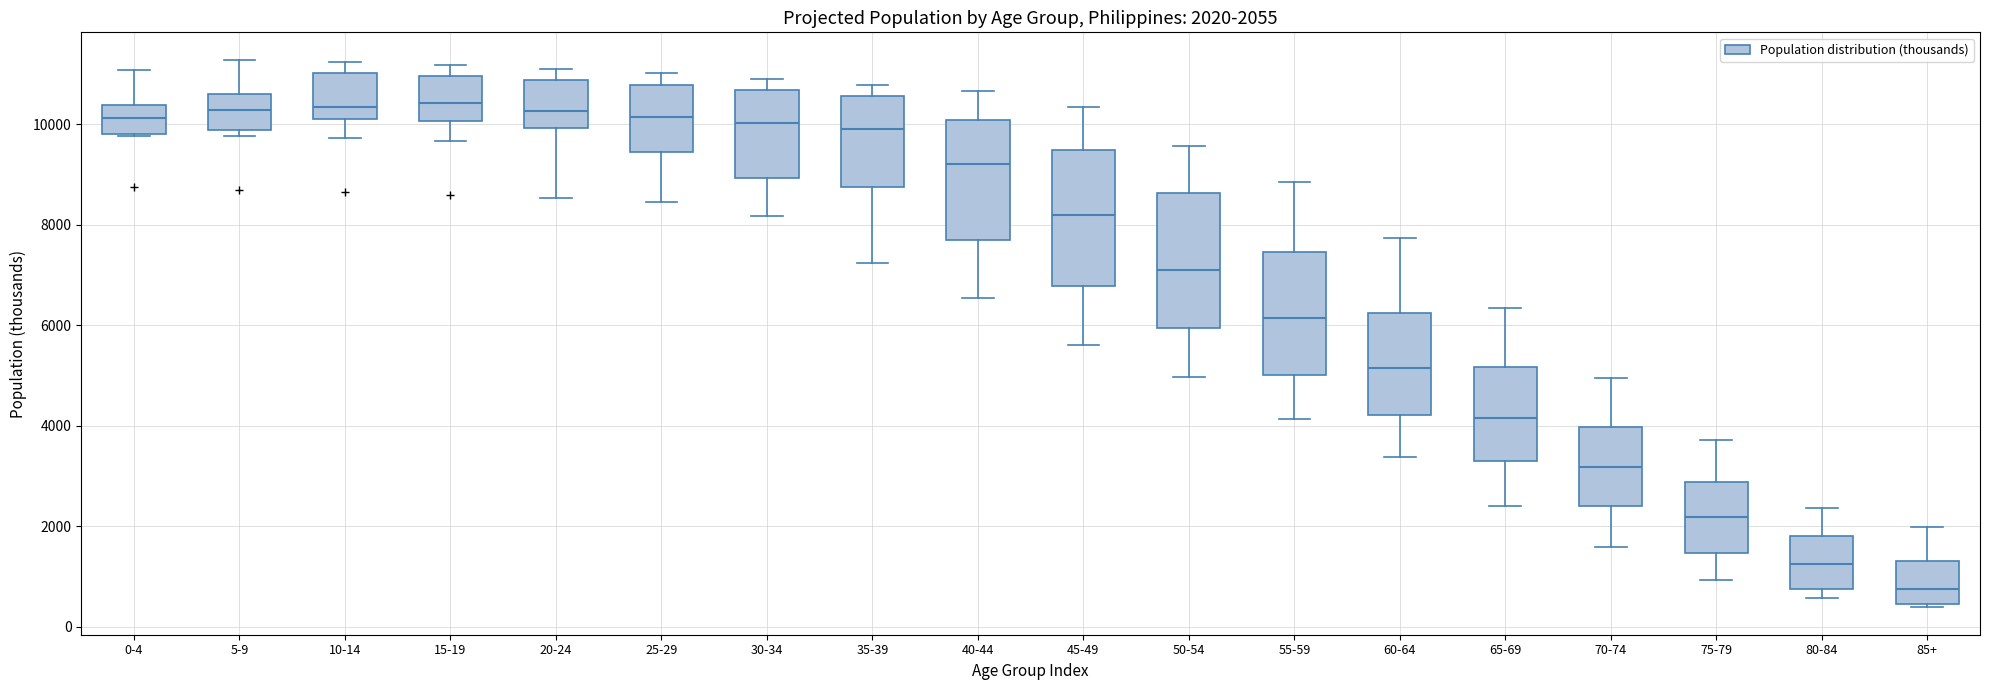

Which box has the lowest median line?

85+